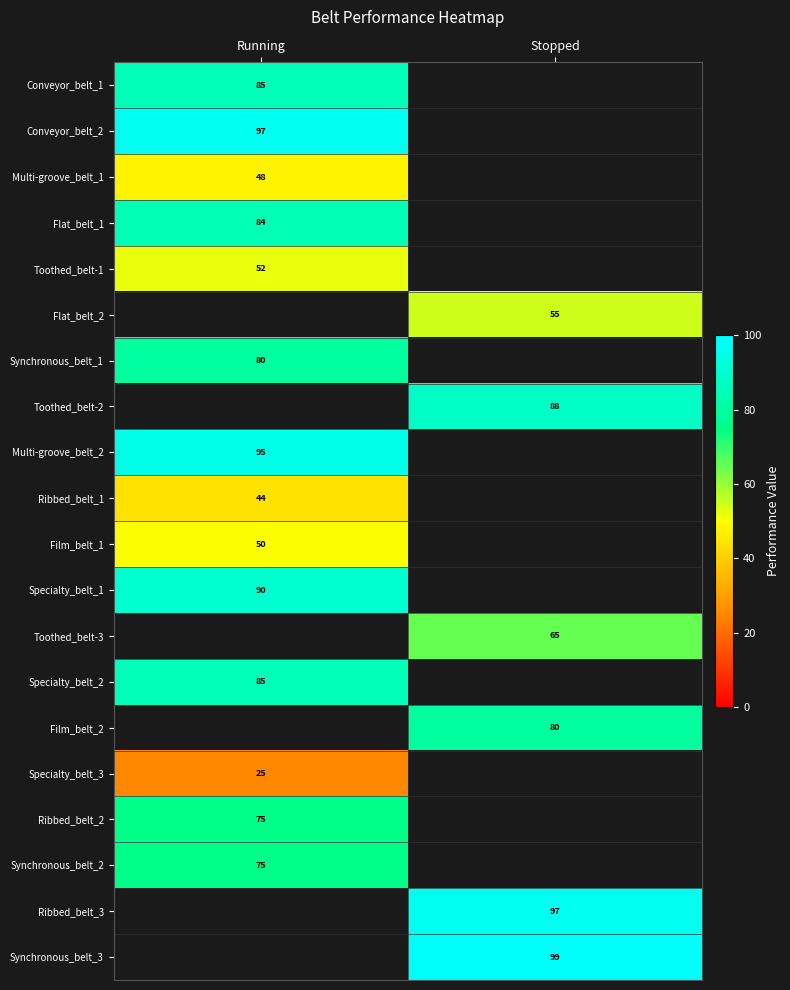

True or false: Ribbed_belt_2 has a value of 75 at Running.

True